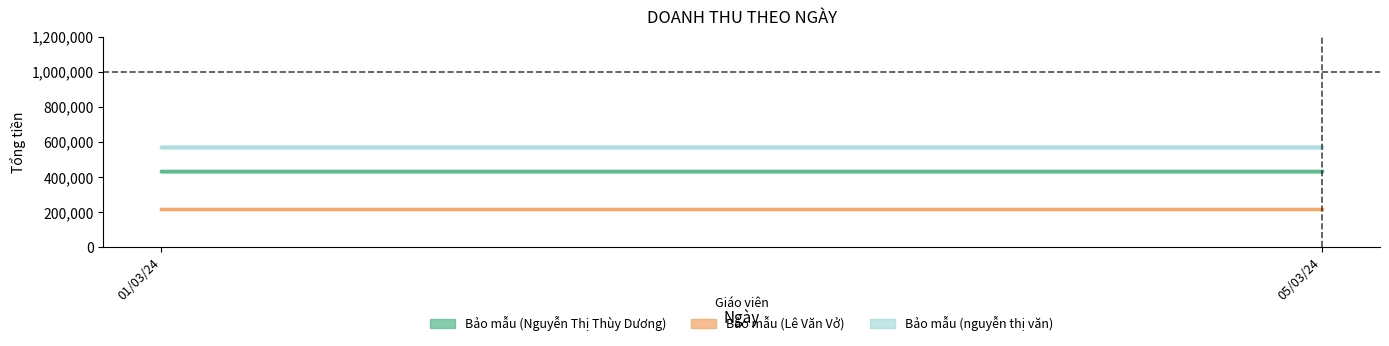

Reading left to right, transcribe all the data shown in this chart.

Bảo mẫu (Nguyễn Thị Thùy Dương): 01/03/24=434000	05/03/24=434000
Bảo mẫu (Lê Văn Vở): 01/03/24=218250	05/03/24=218250
Bảo mẫu (nguyễn thị văn): 01/03/24=570000	05/03/24=570000